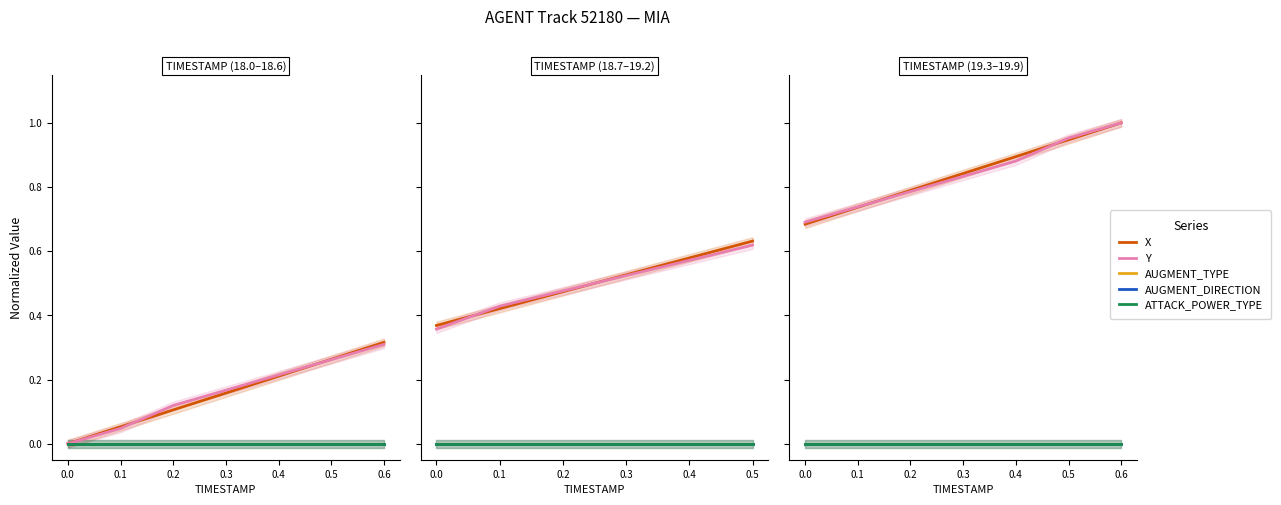

Which series has the largest range (max minus min)?

X